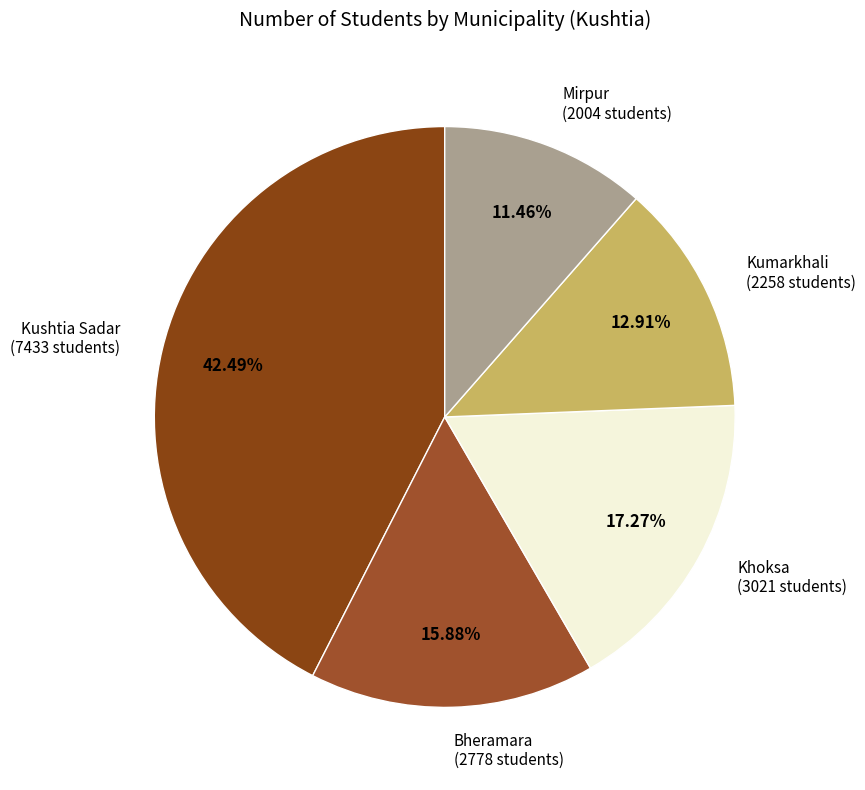

To the nearest percent, what is the difference between the largest and smallest slice percentages?

31%